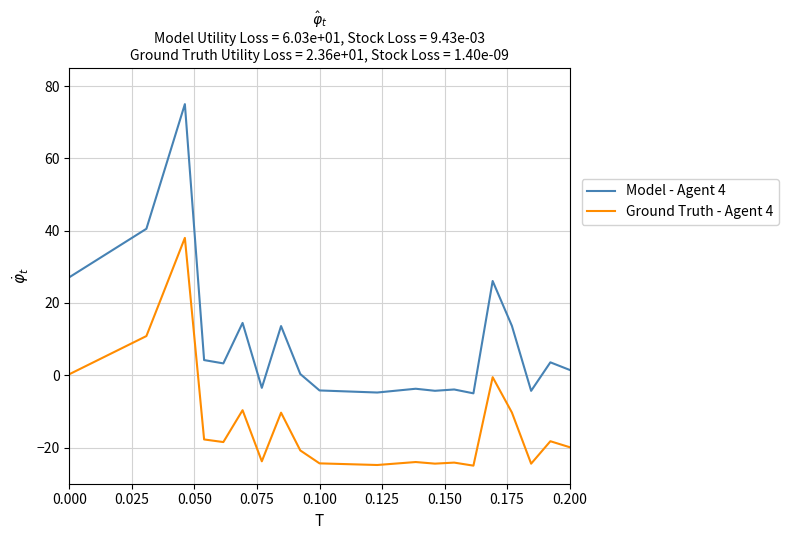

True or false: Model - Agent 4 and Ground Truth - Agent 4 cross at least once.

False